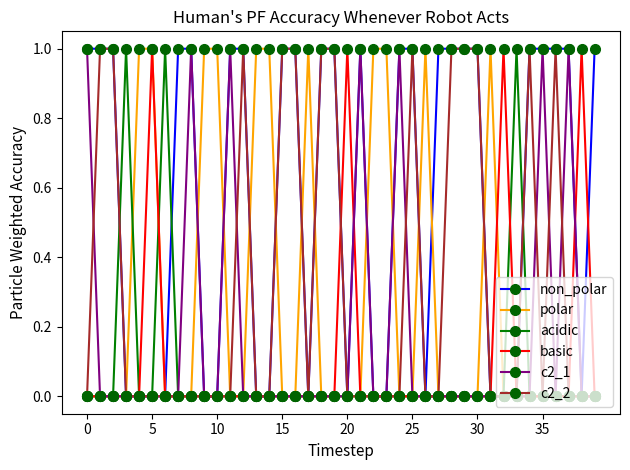

True or false: acidic has more than 0 points higher than both neighbors.

True